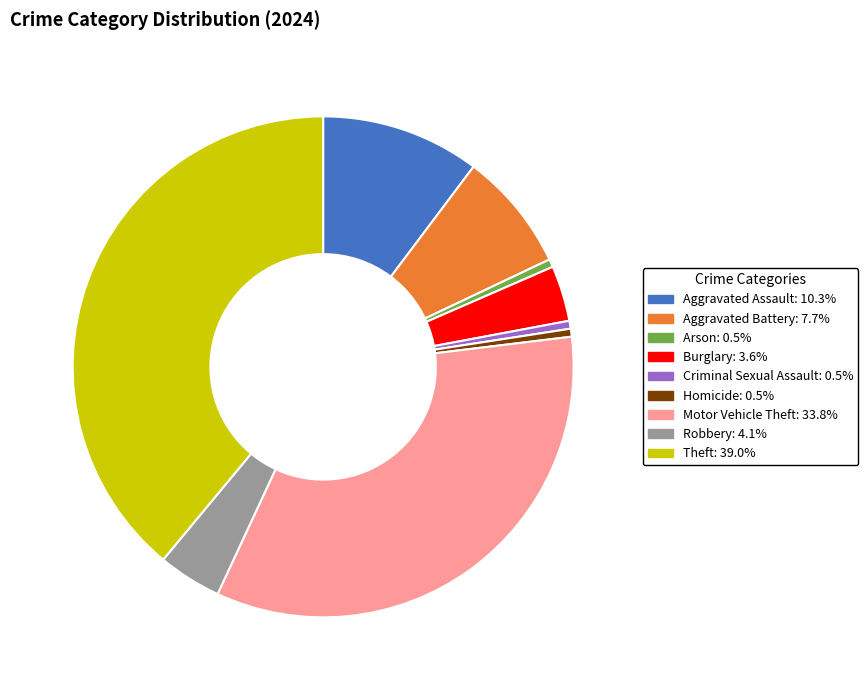

Combined, do Aggravated Battery and Criminal Sexual Assault account for over 50%?

No